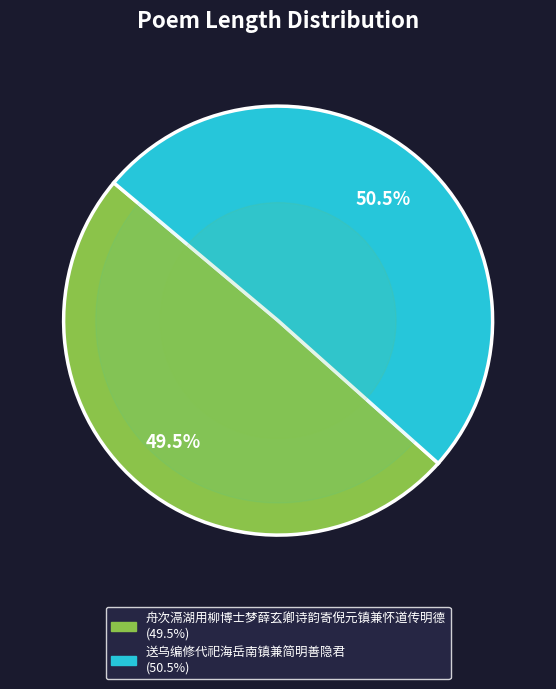

How many slices are in this pie chart?

2